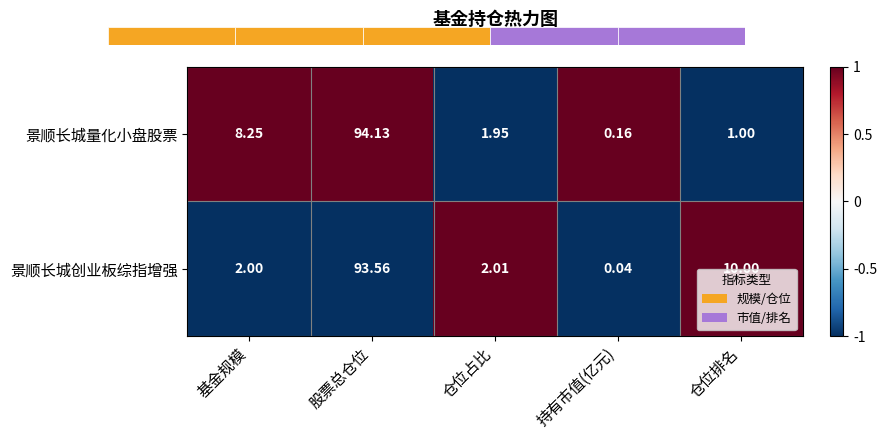

List the series in order of their peak value, highest first.

景顺长城量化小盘股票, 景顺长城创业板综指增强